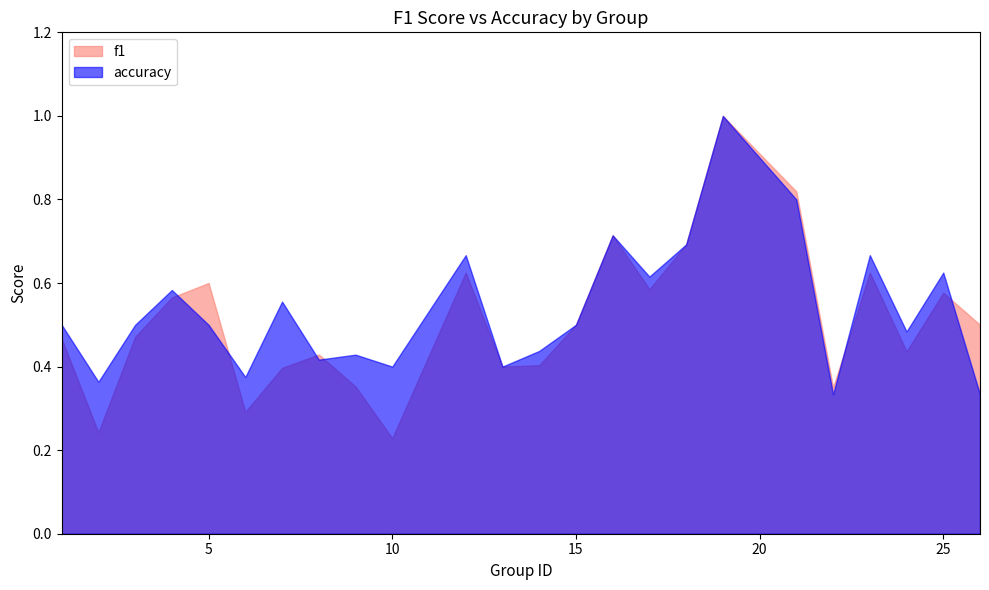

Which series ends up on top after the final intersection of accuracy and f1?

f1